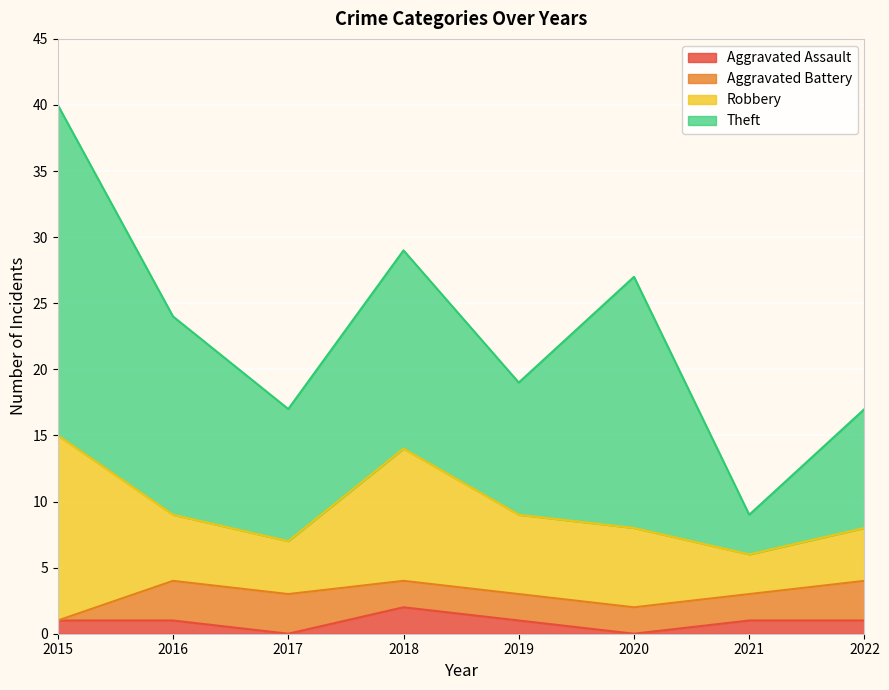

Which series changed the most between 2016 and 2021?

Theft